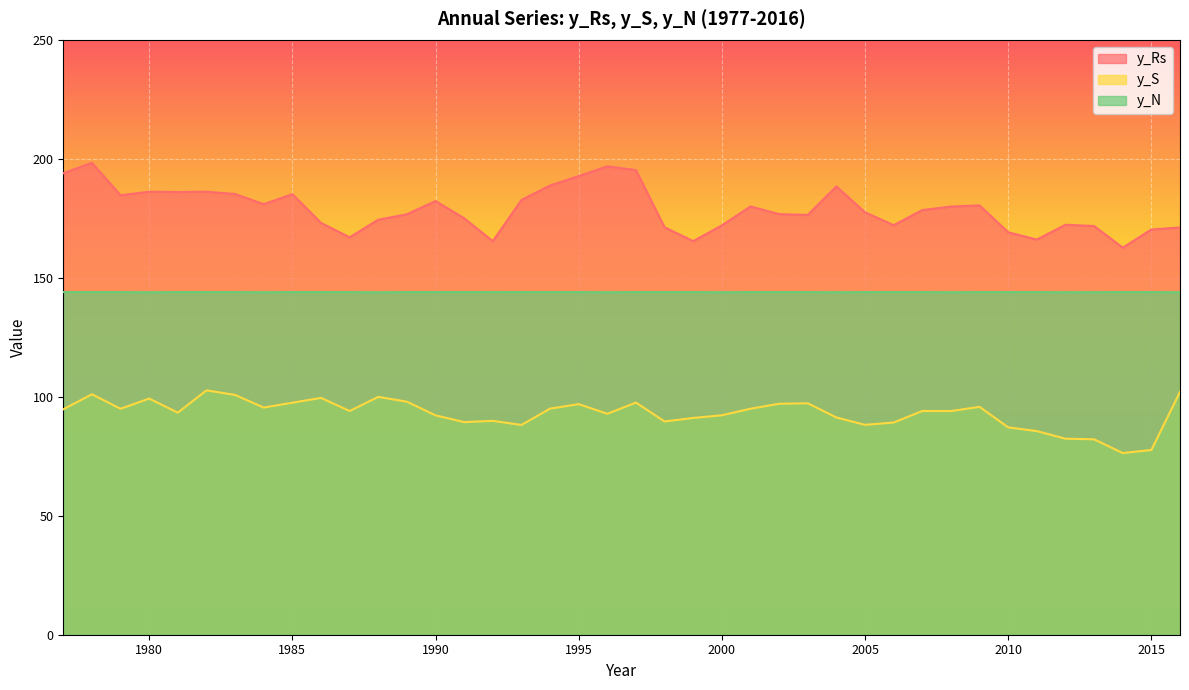

What is the total value across all series at 1979?

423.7